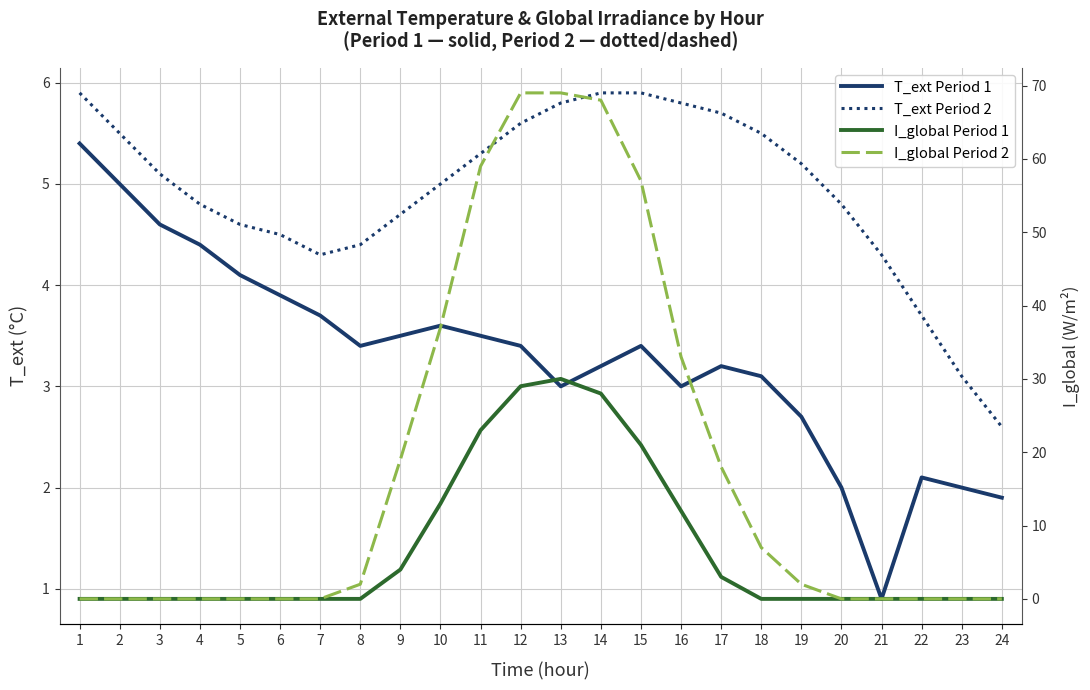

Which has a higher value, 20 or 17?

17